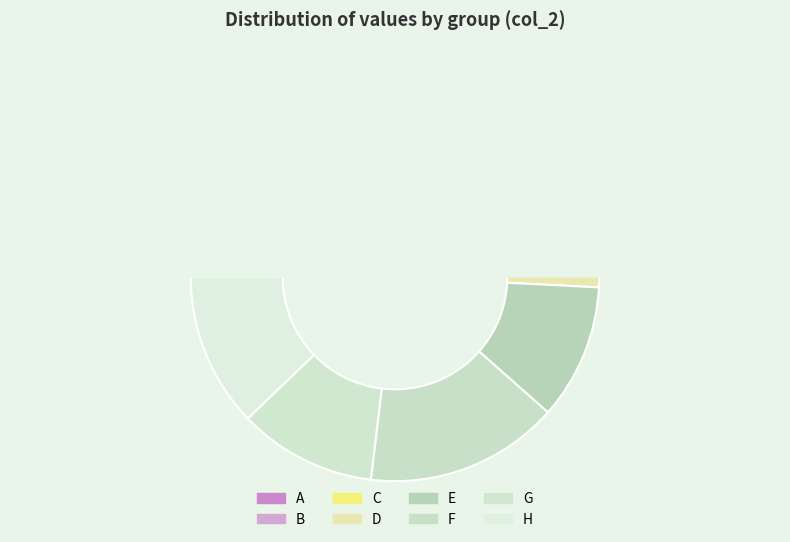

Combined, what portion of the pie is D and F?

24.4%